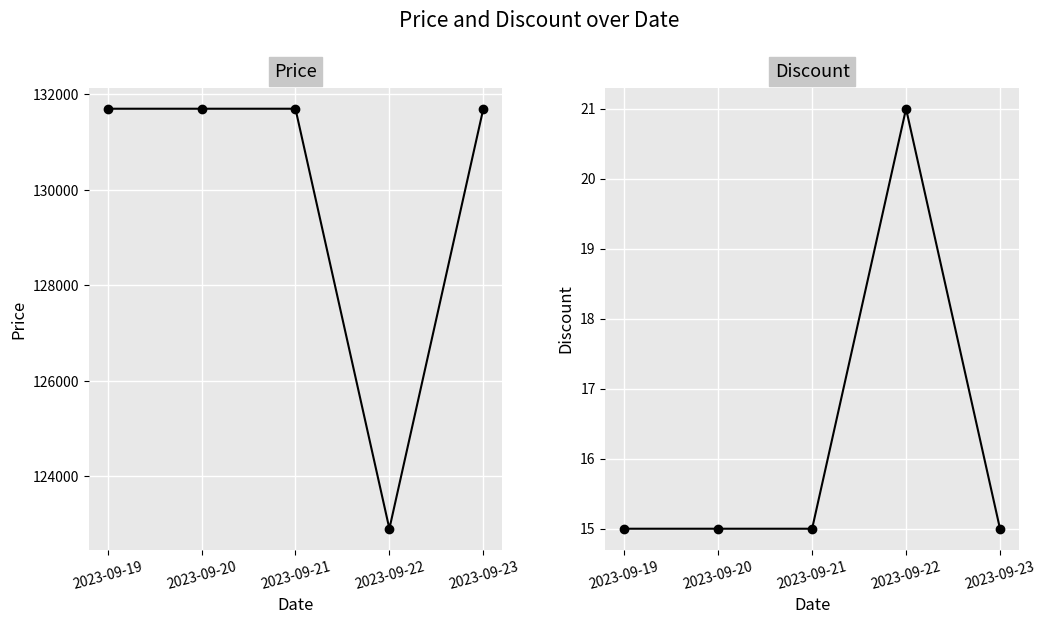

What is the smallest value displayed?

15